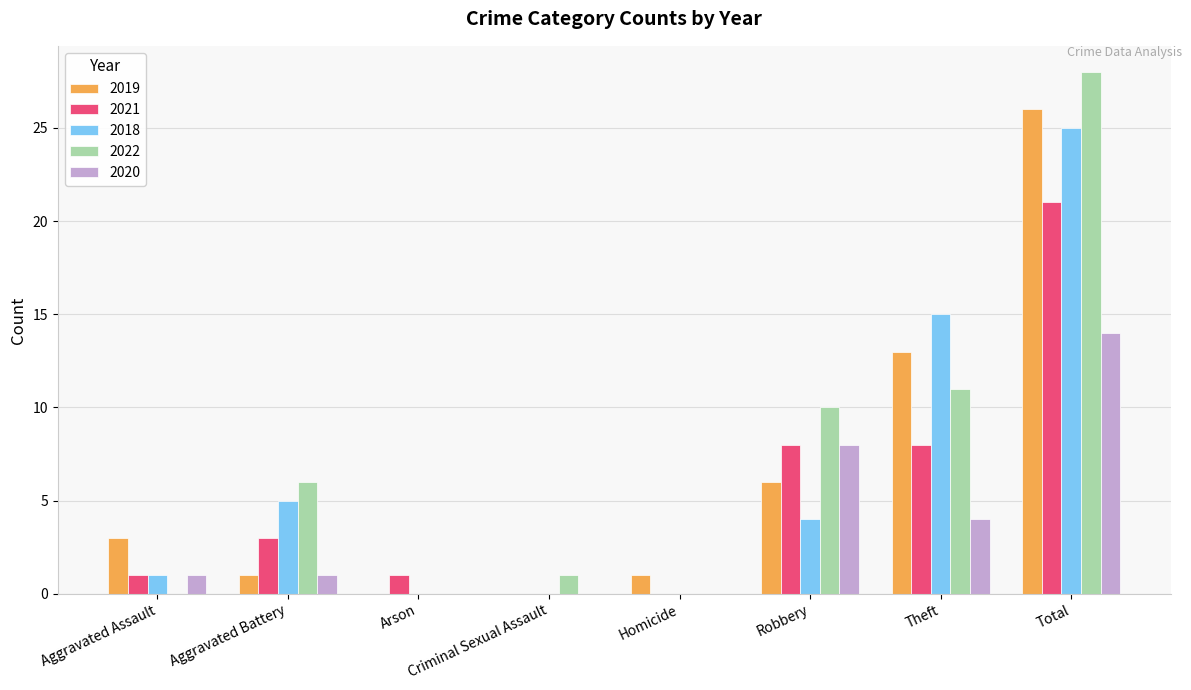

What is the sum of the 2018 values at Total and Homicide?

25